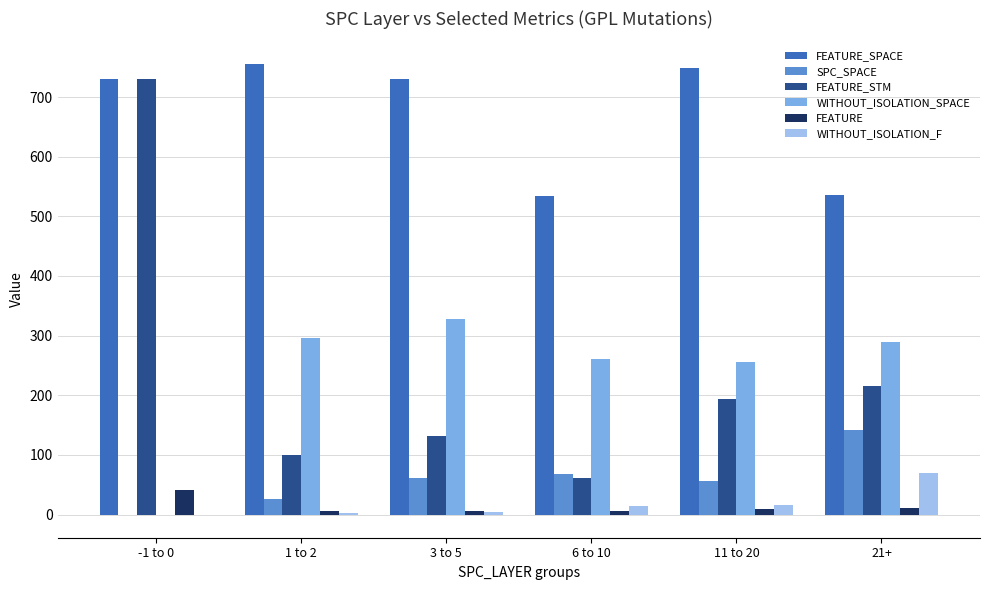

Which series has the largest total across all categories?

FEATURE_SPACE